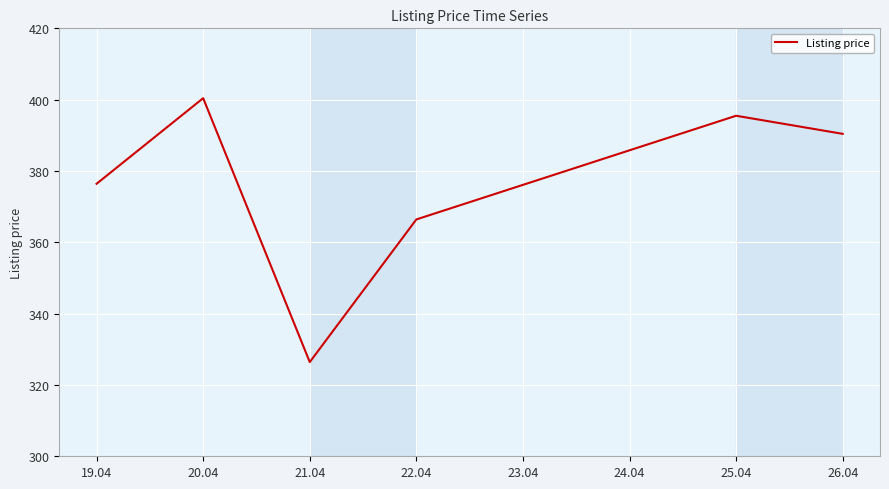

What is the average value?

375.9